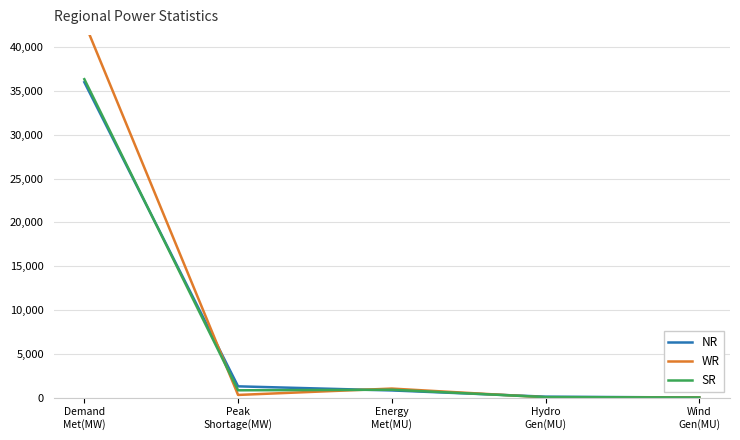

After their last crossing, which series has the higher values: SR or NR?

SR